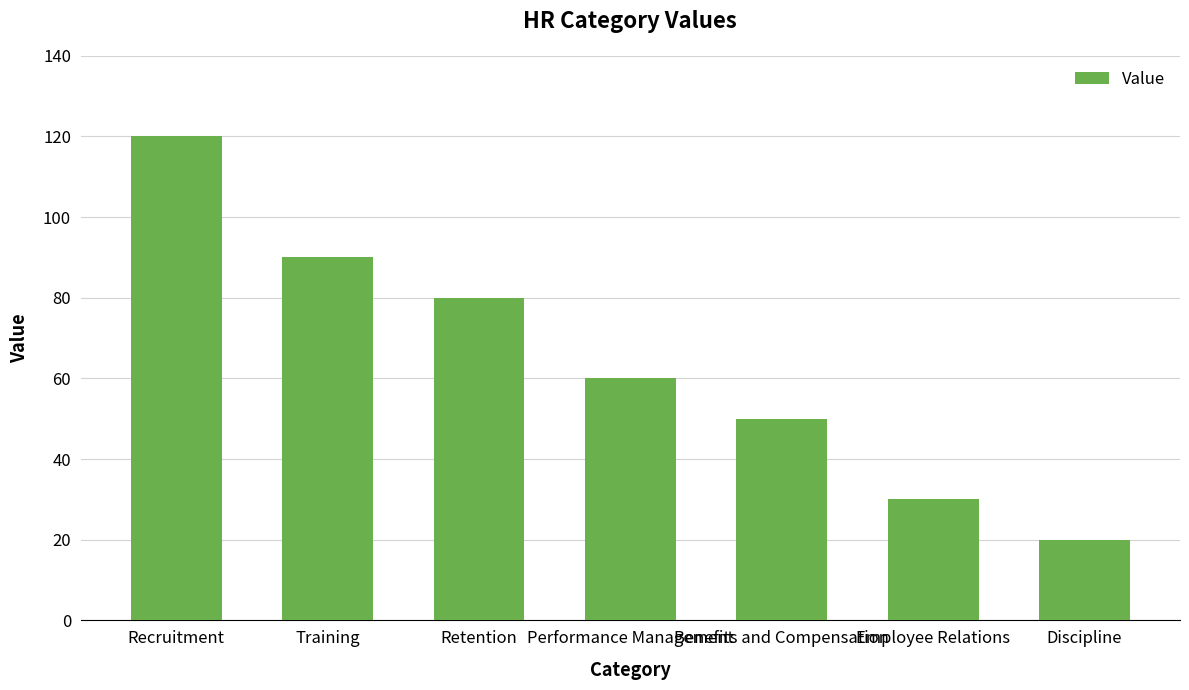

Between Discipline and Training, which is larger?

Training